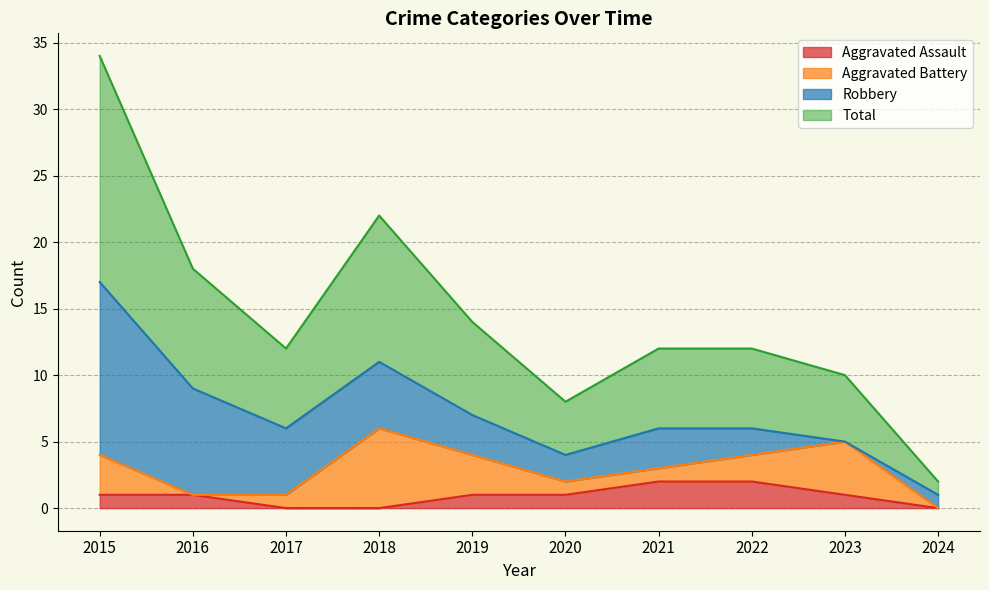

The value of Aggravated Assault at 2020 is 1. True or false?

True